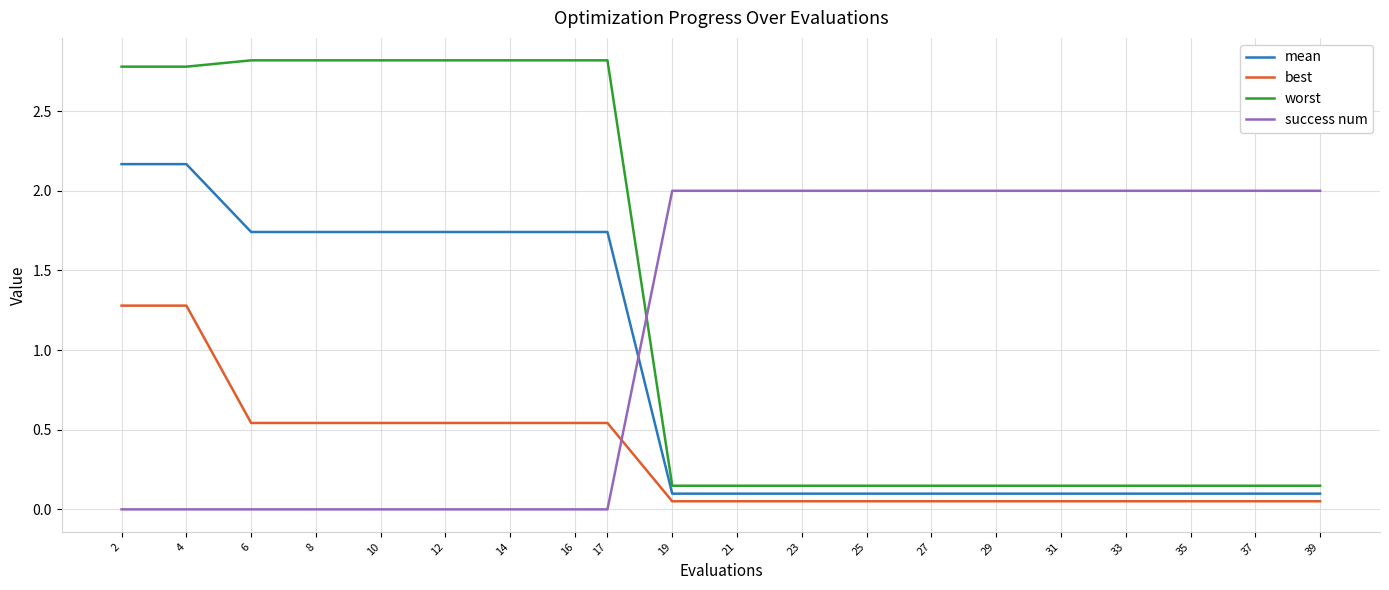

True or false: mean and best cross at least once.

False